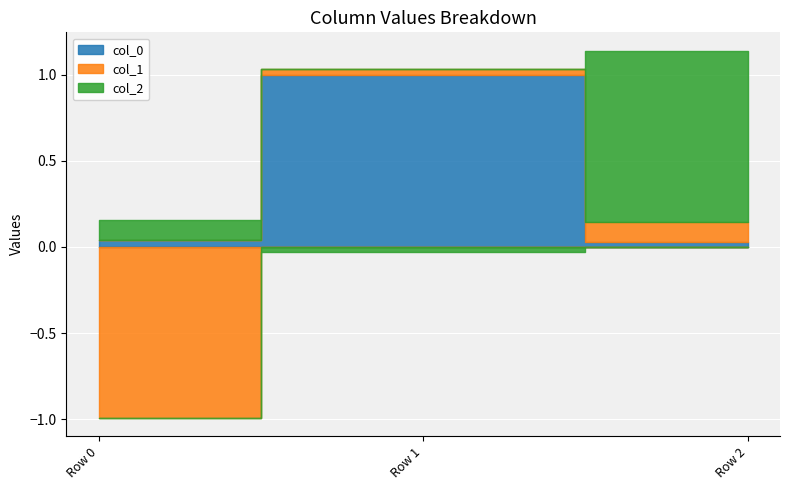

What is the value of the col_1 point at the 3rd from the left?

0.1